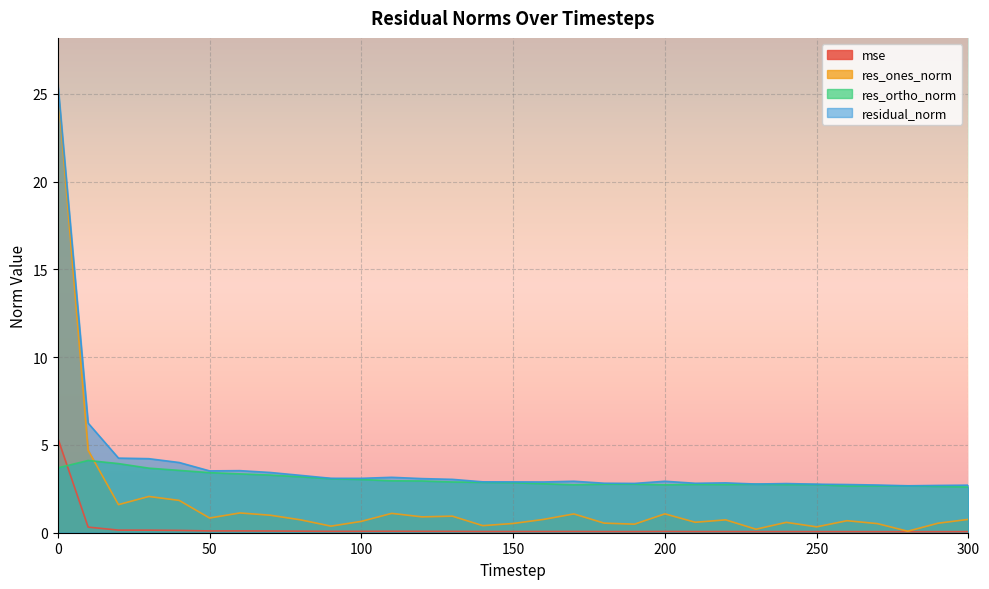

Between 100 and 120, which is larger?

100